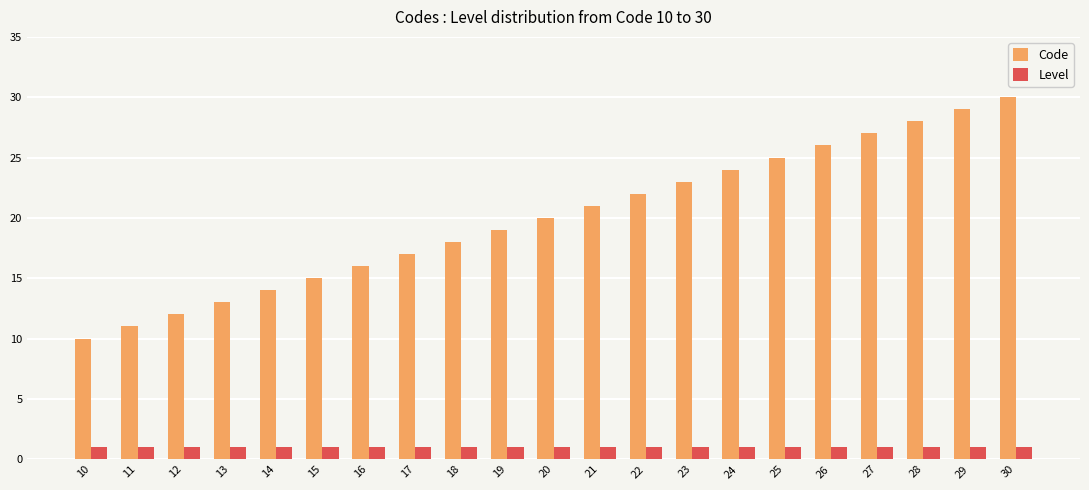

What is the value of the Code bar at the 2nd from the left?

11